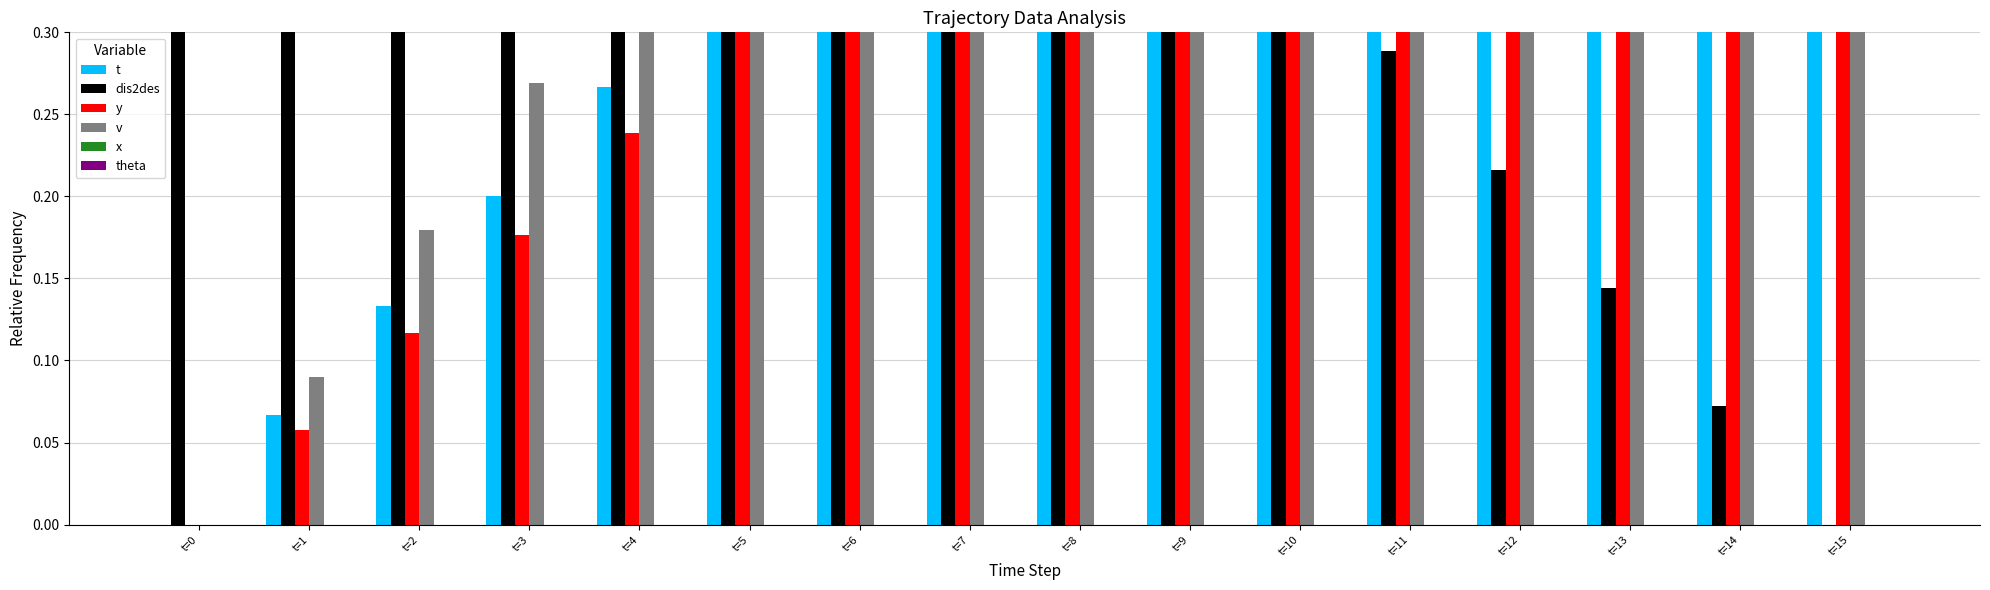

At which category is the sum across all series the highest?

t=15